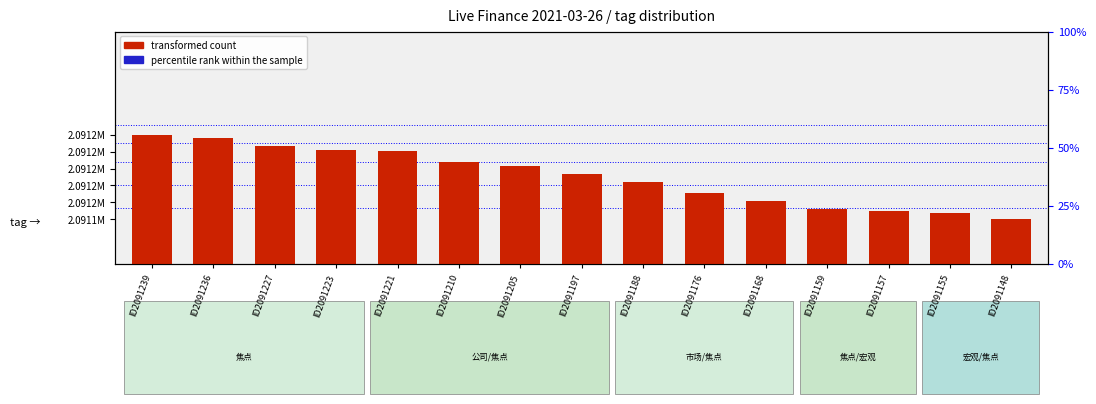

Are the bars horizontal?

No